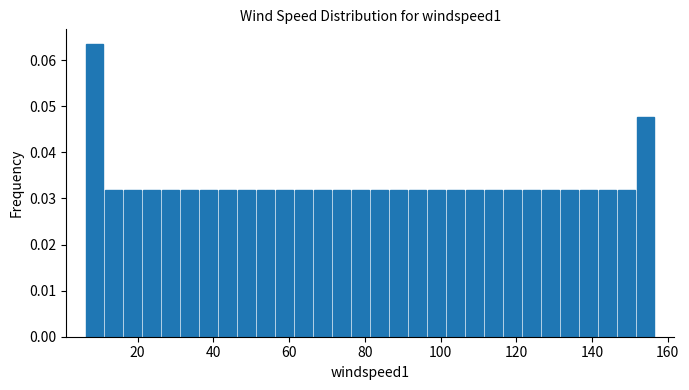

Read against the x-axis, roughly where is the centre of the tallest bar?

8